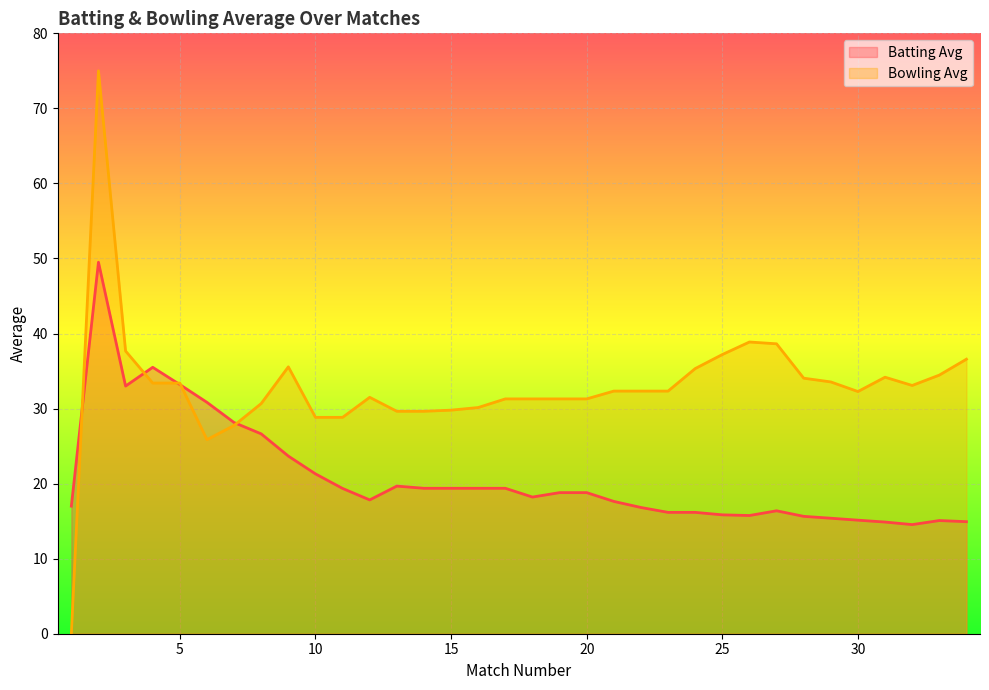

How many data points in Bowling Avg are above 32?

19